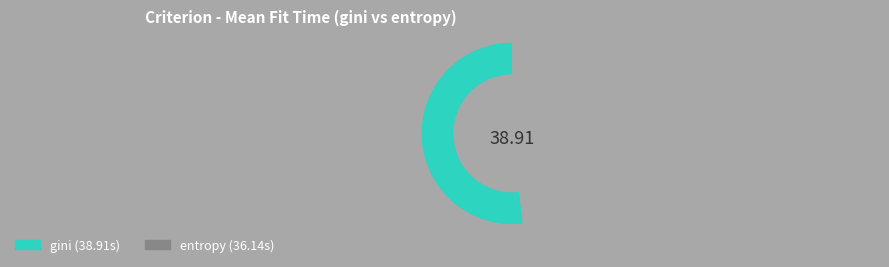

How many segments does this pie chart have?

2